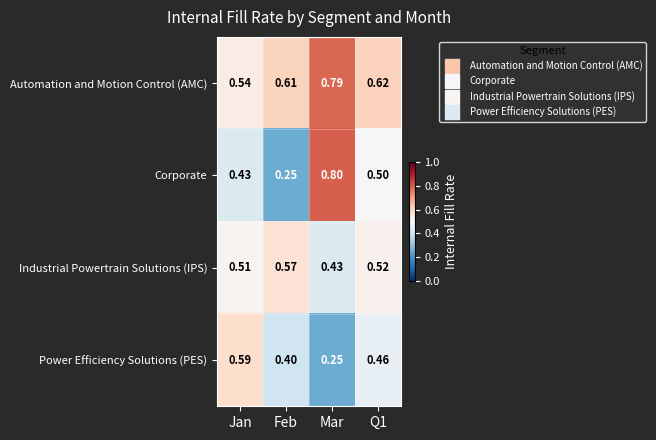

At which category does the chart reach its peak across all series?

Mar